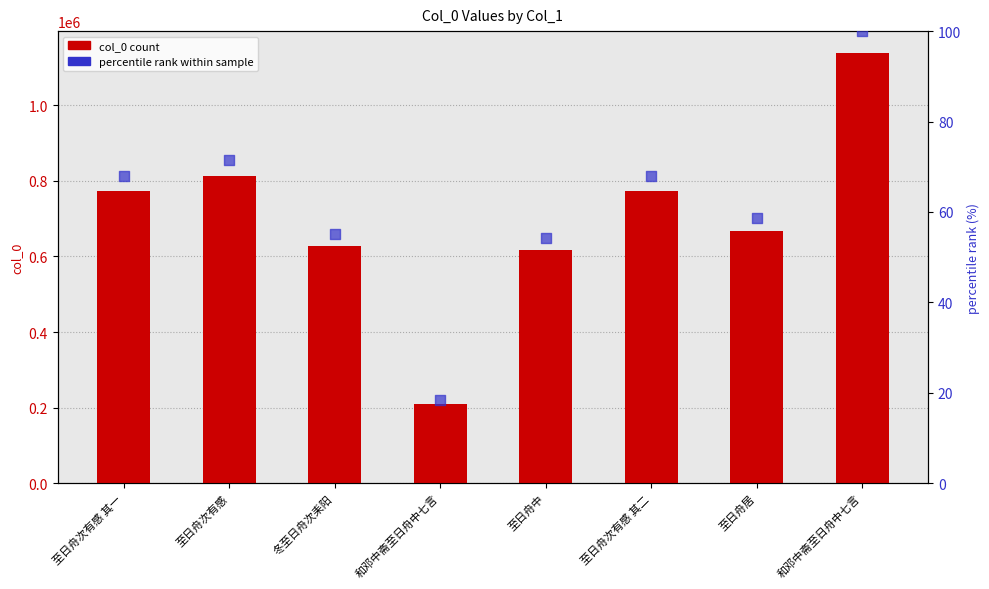

What is the total value across all series at 至日舟次有感 其一?

774396.0